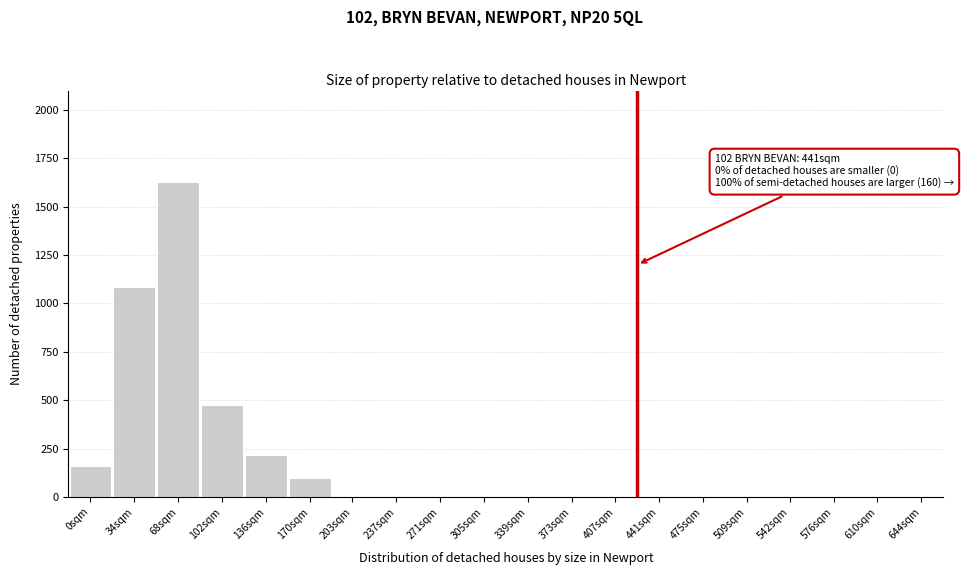

Reading left to right, what are all the values shown in this chart?

0sqm=158	34sqm=1087	68sqm=1628	102sqm=476	136sqm=216	170sqm=98	203sqm=0	237sqm=0	271sqm=0	305sqm=0	339sqm=0	373sqm=0	407sqm=0	441sqm=0	475sqm=0	509sqm=0	542sqm=0	576sqm=0	610sqm=0	644sqm=0